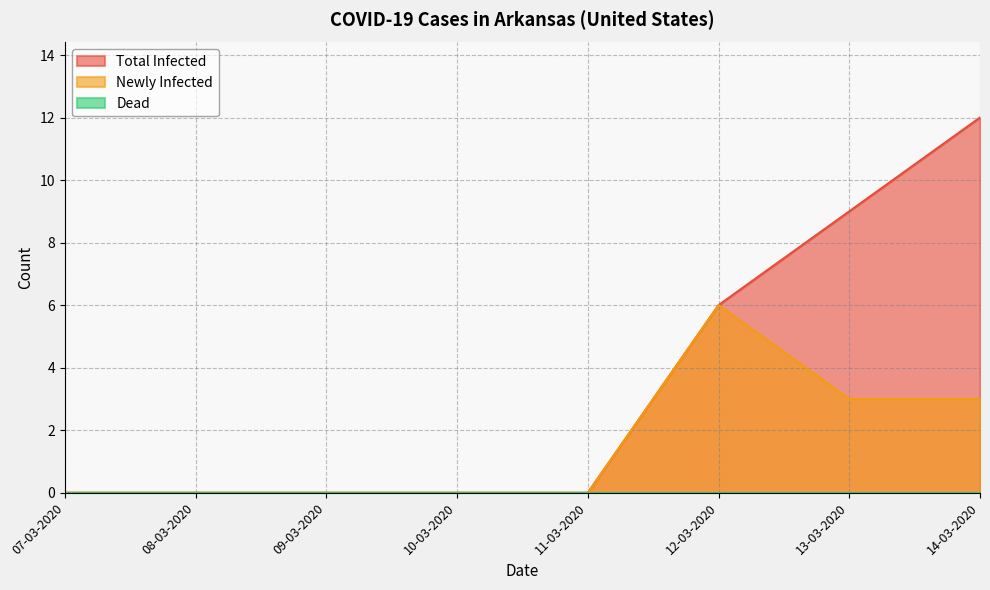

What is the maximum value shown in the chart?

12